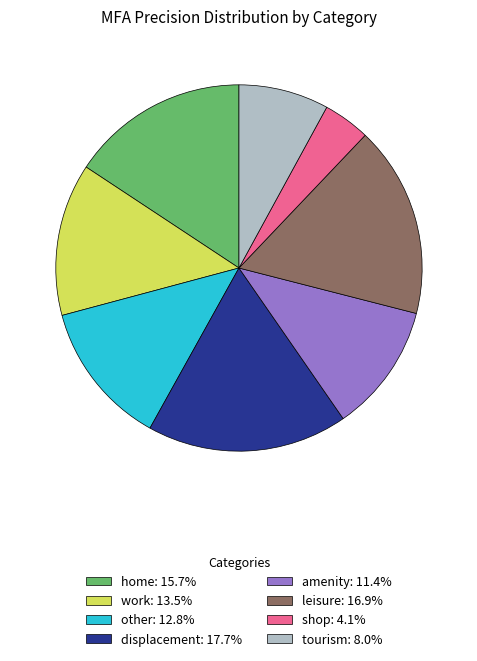

Does shop: 4.1% represent more than half of the total?

No